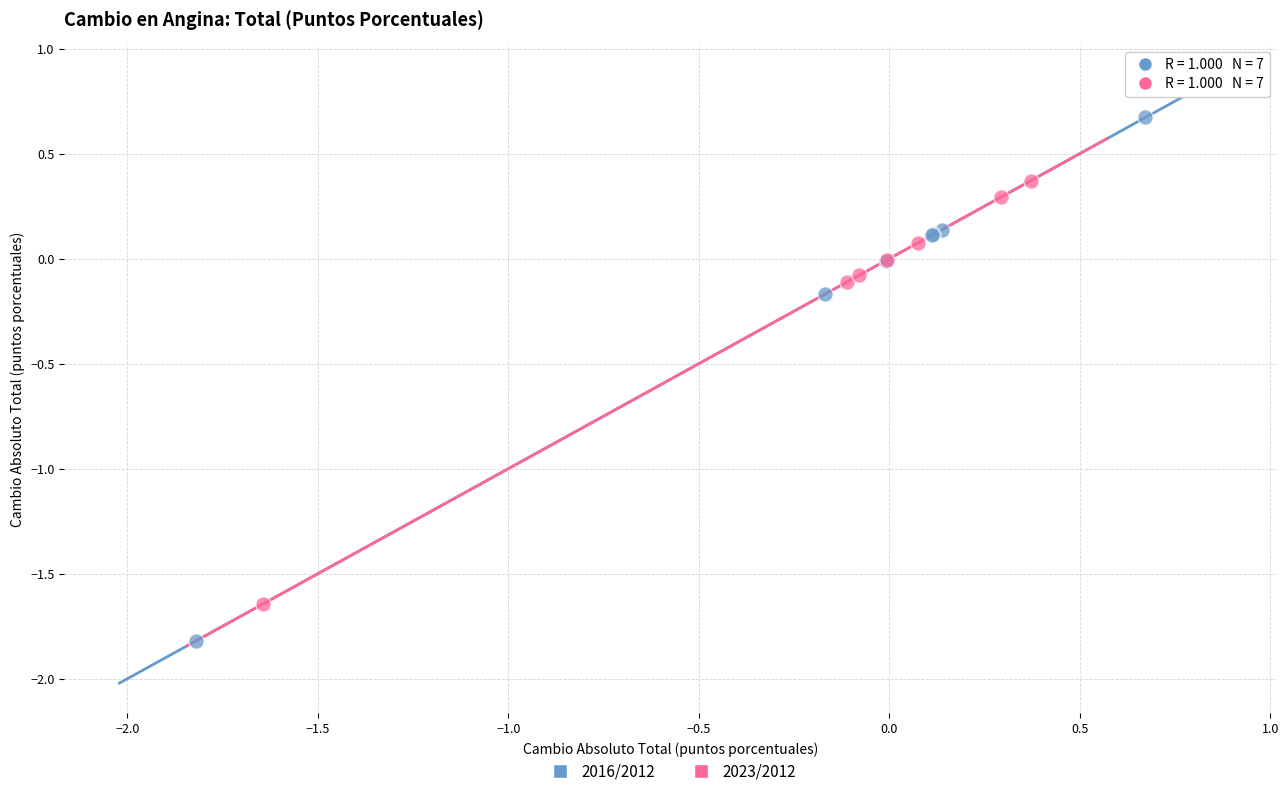

Which series reaches the minimum Y coordinate?

2016/2012